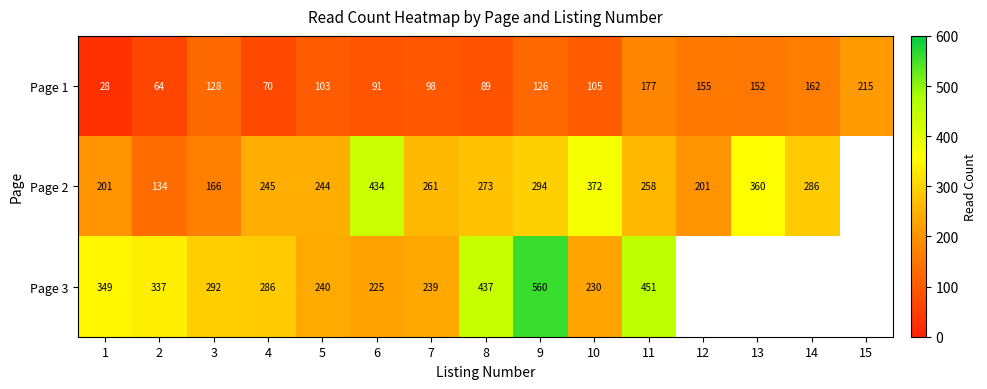

The Page 2 series shows 258 at 11. True or false?

True